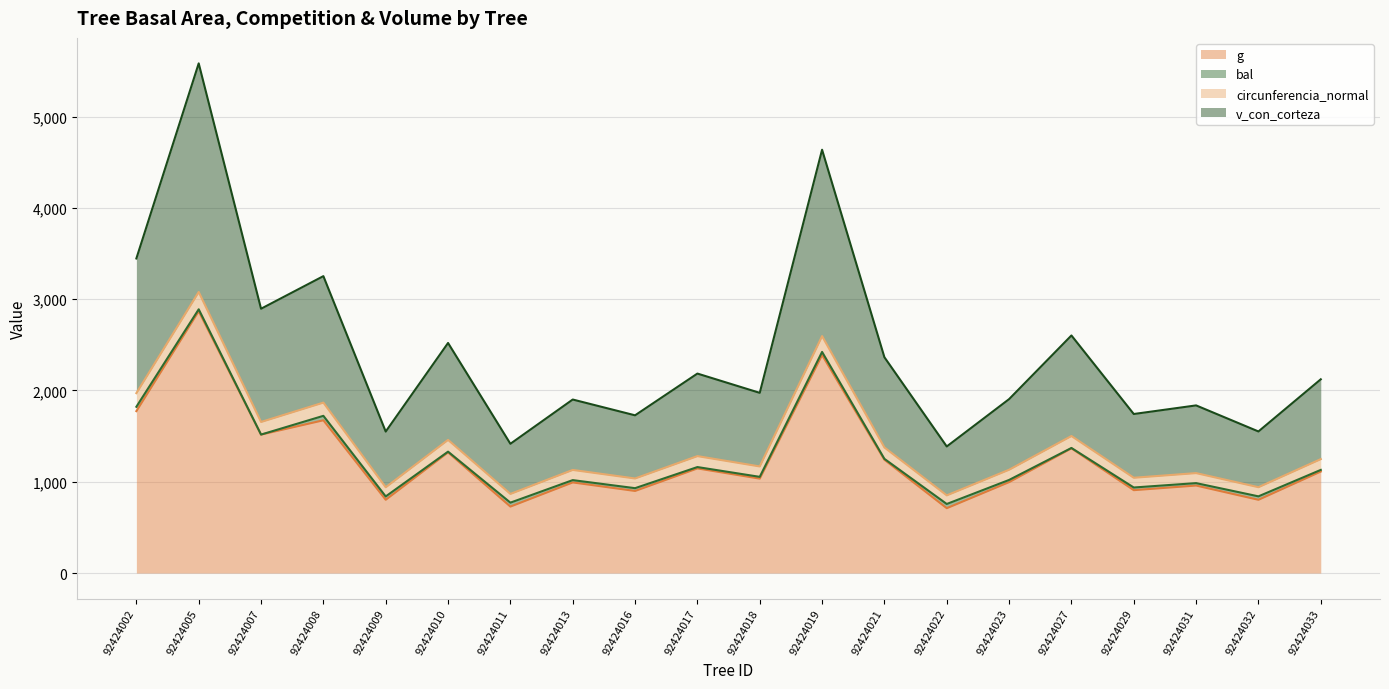

The g series shows 1773.8 at 92424002. True or false?

True